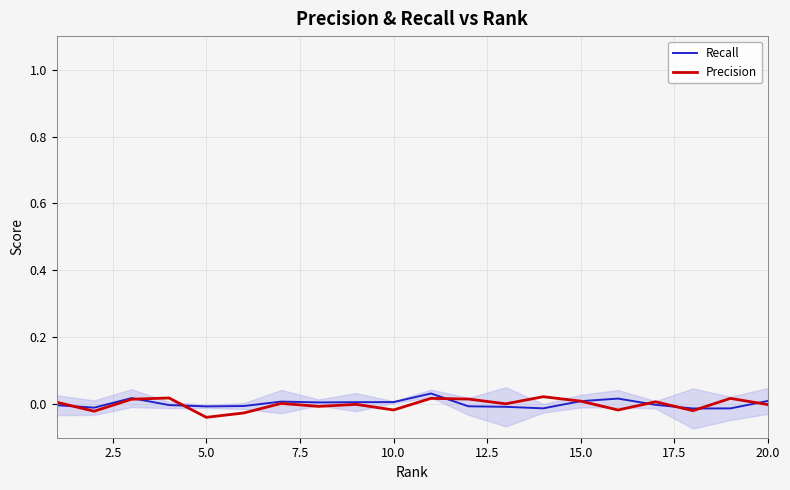

The value of Recall at 10 is 0.0. True or false?

False